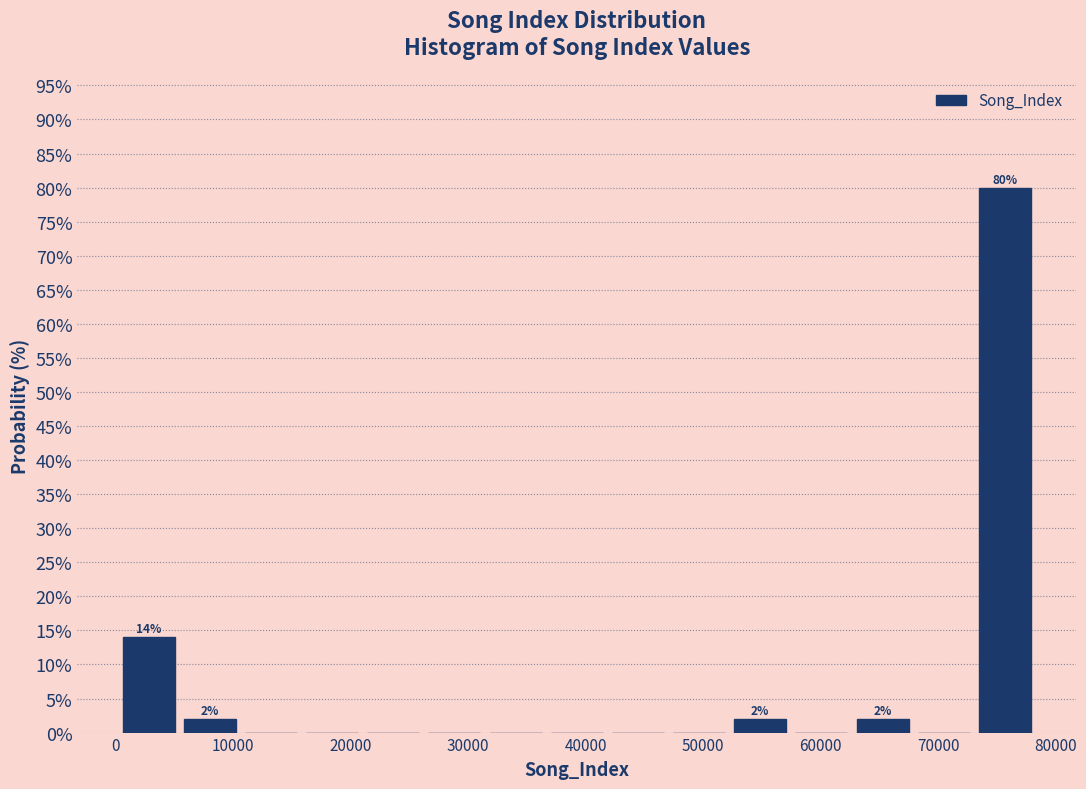

Which range on the x-axis has the tallest bar?

73000 to 78000